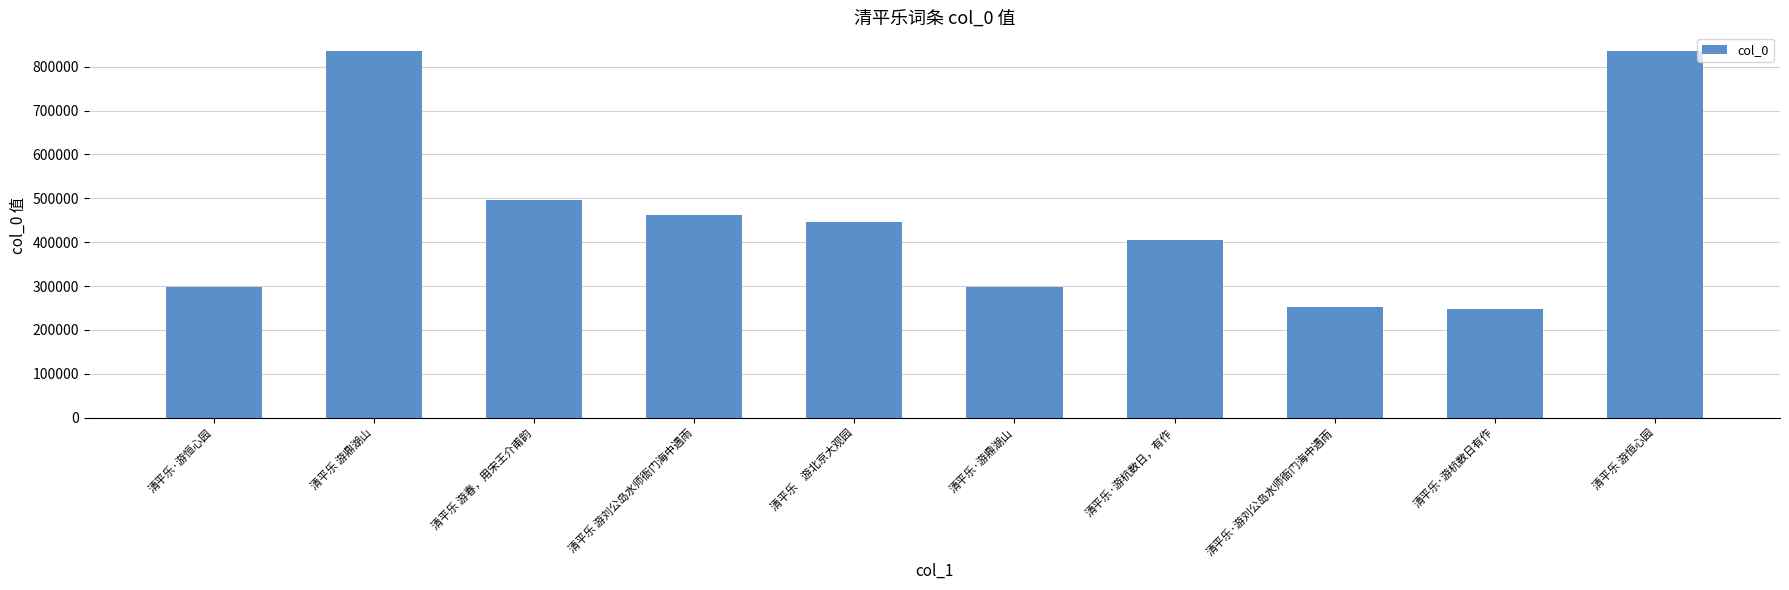

What is the sum of all values?

4574191